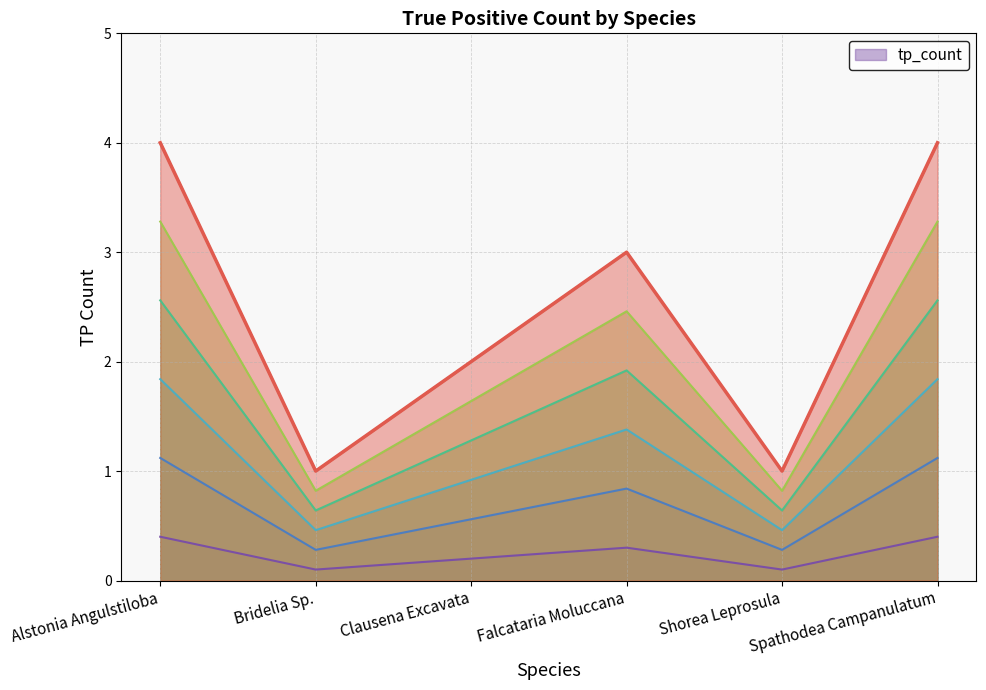

Rank the categories by value from highest to lowest.

Alstonia Angulstiloba, Spathodea Campanulatum, Falcataria Moluccana, Clausena Excavata, Bridelia Sp., Shorea Leprosula